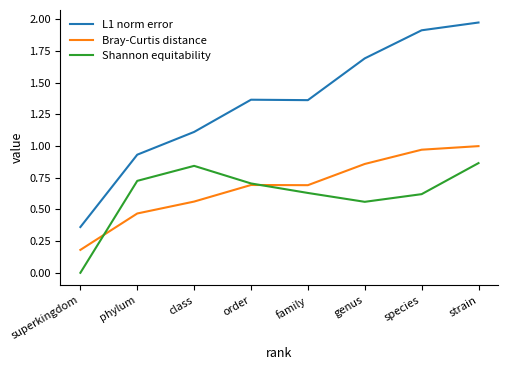

How many series are shown in this chart?

3